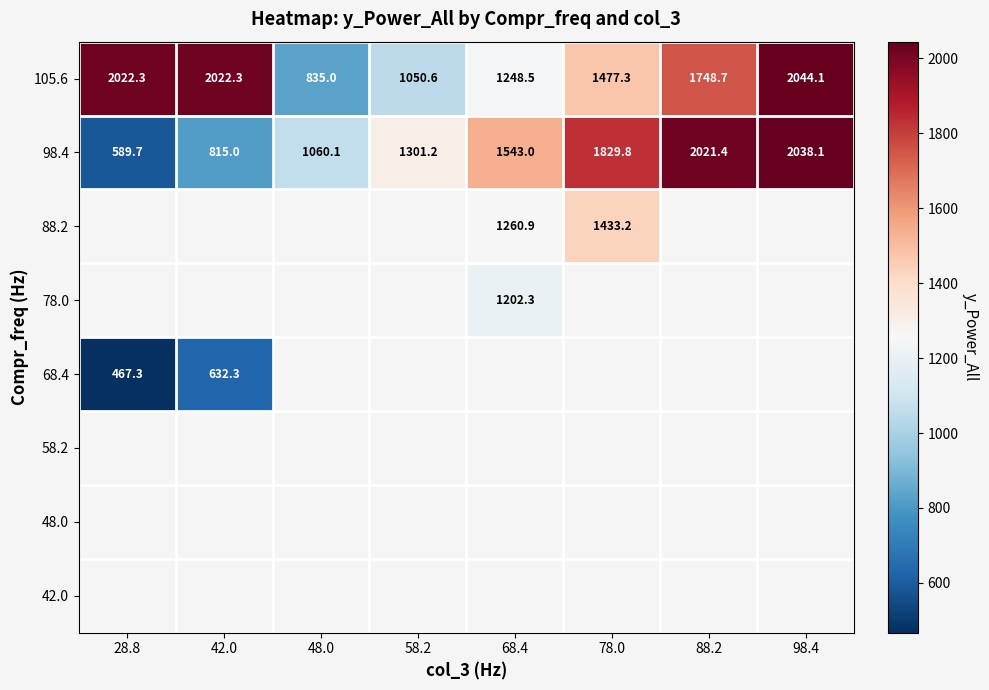

The 105.6 series shows 835.0 at 48.0. True or false?

True